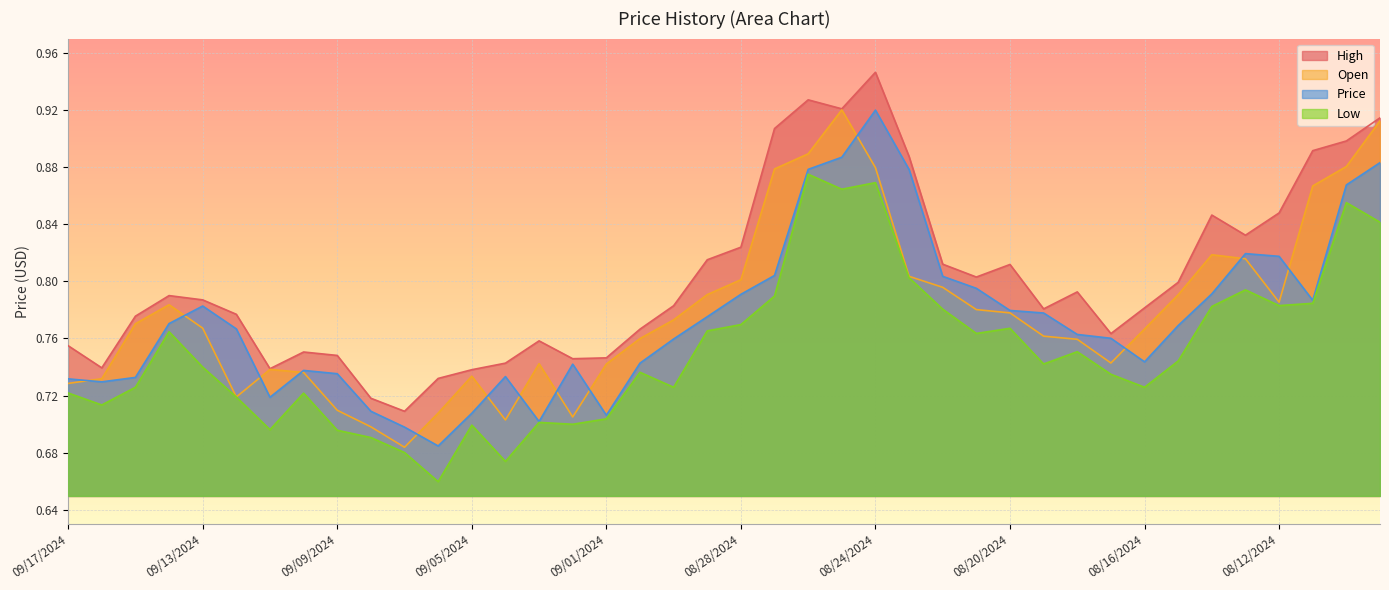

At which category does the chart reach its peak across all series?

08/24/2024